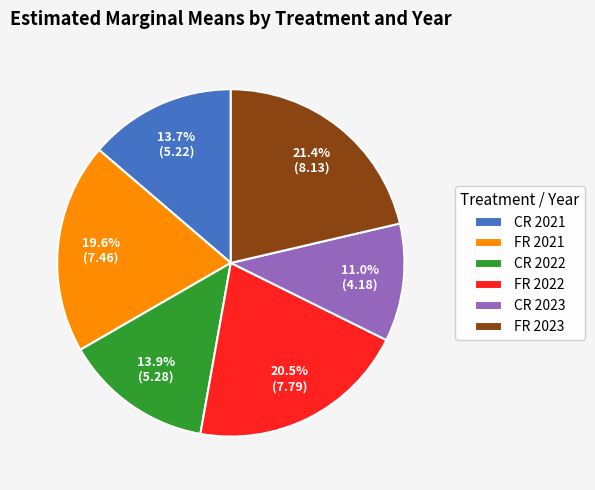

Is the sum of CR 2022 and CR 2023 greater than half?

No